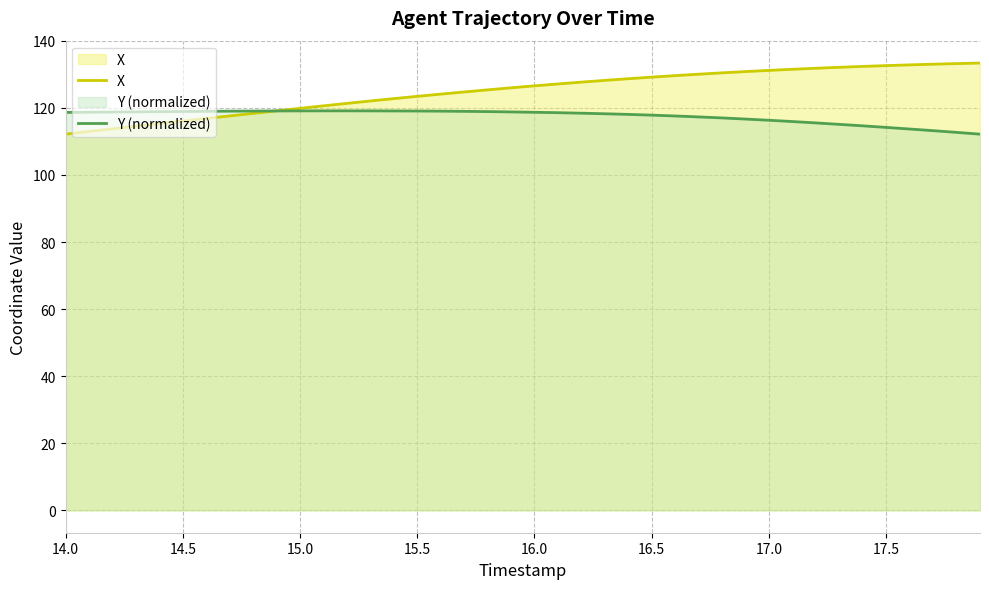

Which series has the largest range (max minus min)?

X